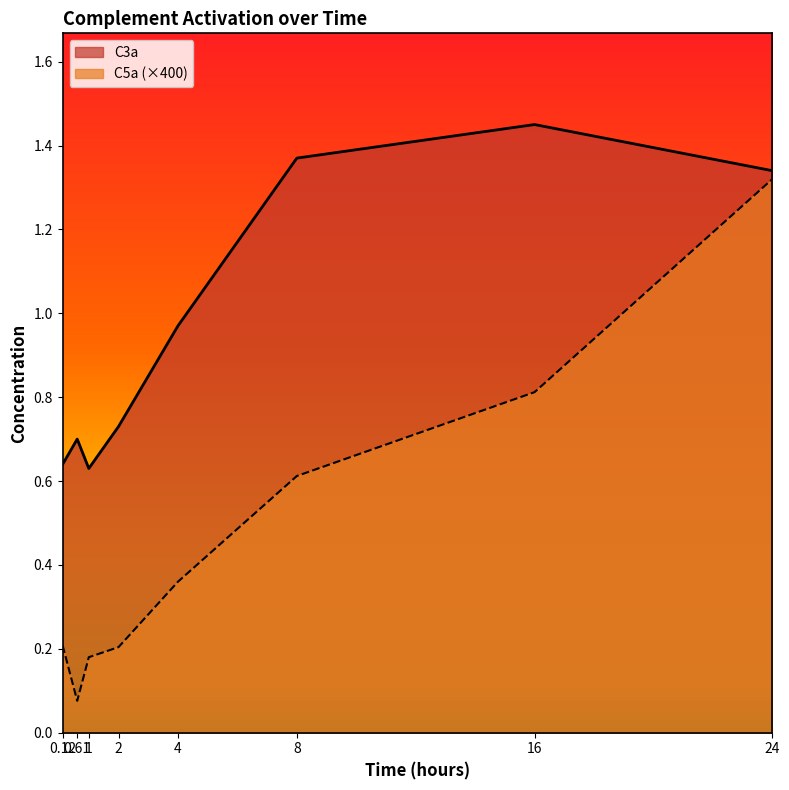

Reading left to right, transcribe all the data shown in this chart.

C3a: 0.12=0.6	0.61=0.7	1=0.6	2=0.7	4=1.0	8=1.4	16=1.4	24=1.3
C5a: 0.12=0.2	0.61=0.1	1=0.2	2=0.2	4=0.4	8=0.6	16=0.8	24=1.3